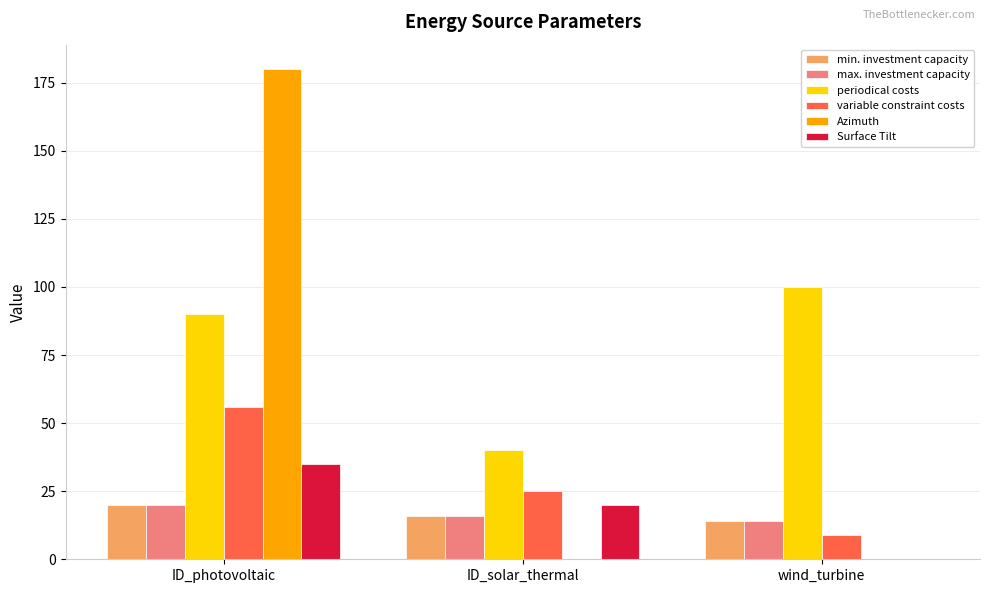

Reading left to right, transcribe all the data shown in this chart.

min. investment capacity: 20	16	14
max. investment capacity: 20	16	14
periodical costs: 90	40	100
variable constraint costs: 56	25	9
Azimuth: 180	0	0
Surface Tilt: 35	20	0